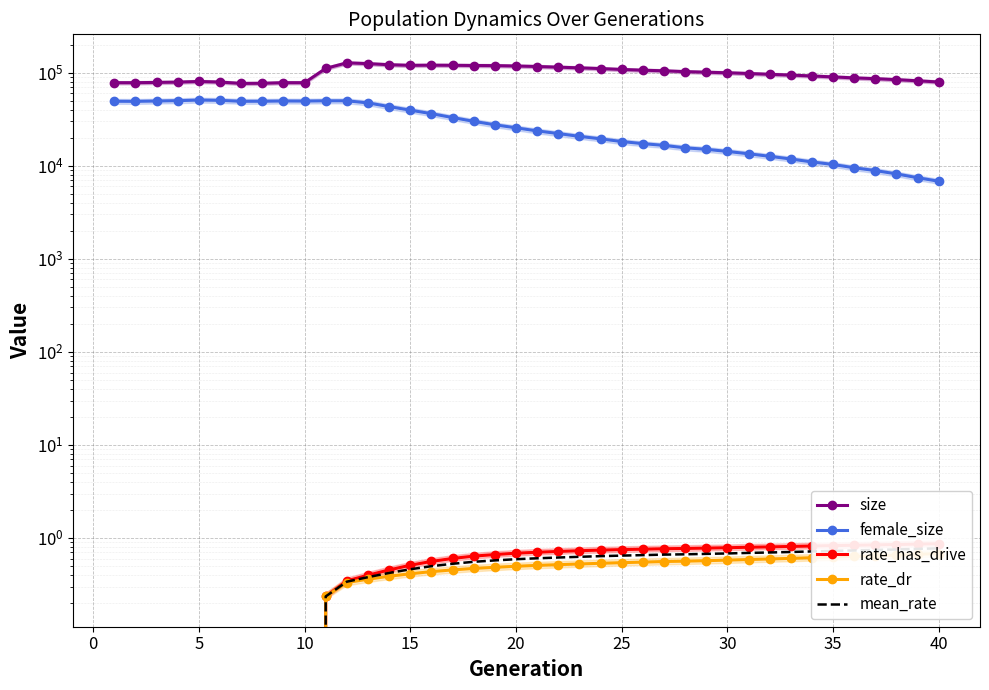

True or false: mean_rate and rate_dr cross at least once.

False